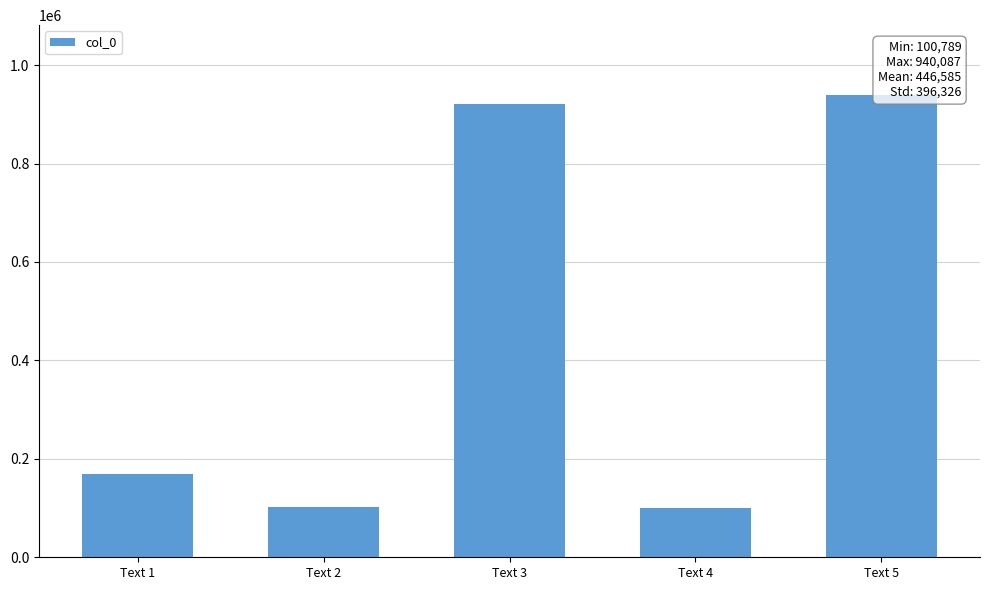

Is it true that the value at Text 2 is 101254?

True